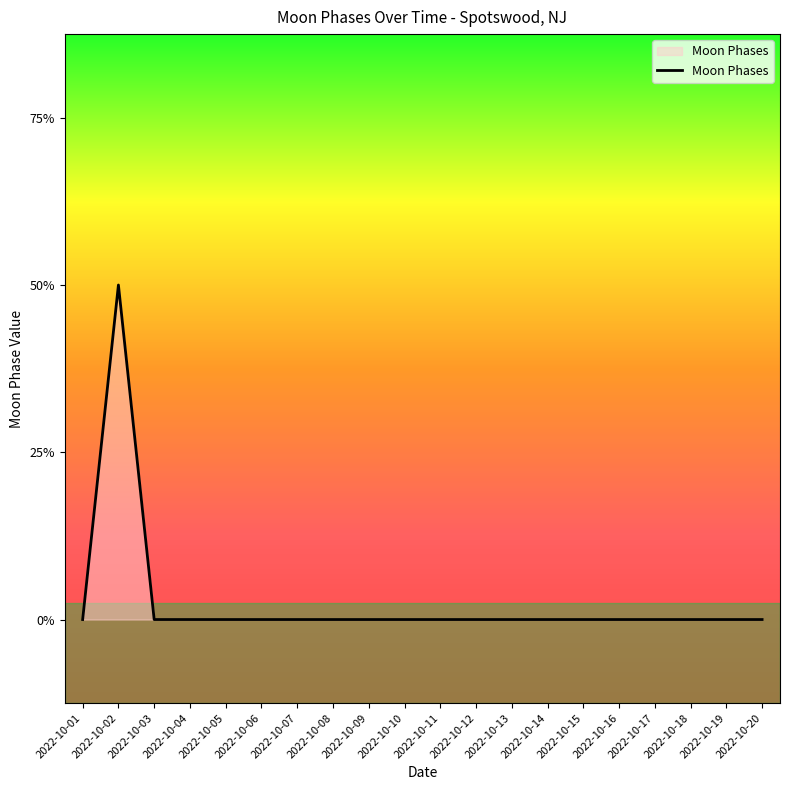

Does the chart display data point markers on the line(s)?

No